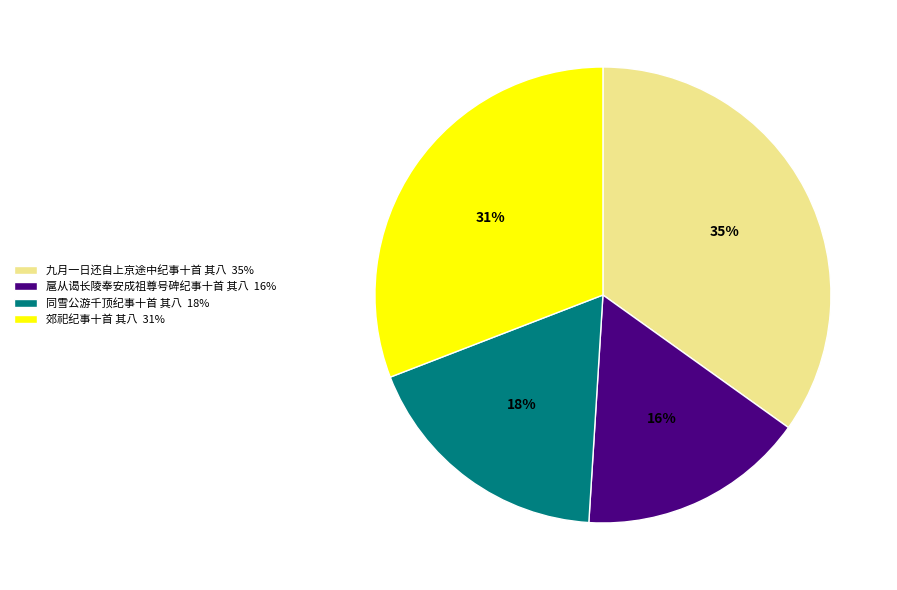

What is the ratio of the value at 扈从谒长陵奉安成祖尊号碑纪事十首 其八 to the value at 同雪公游千顶纪事十首 其八?

0.9